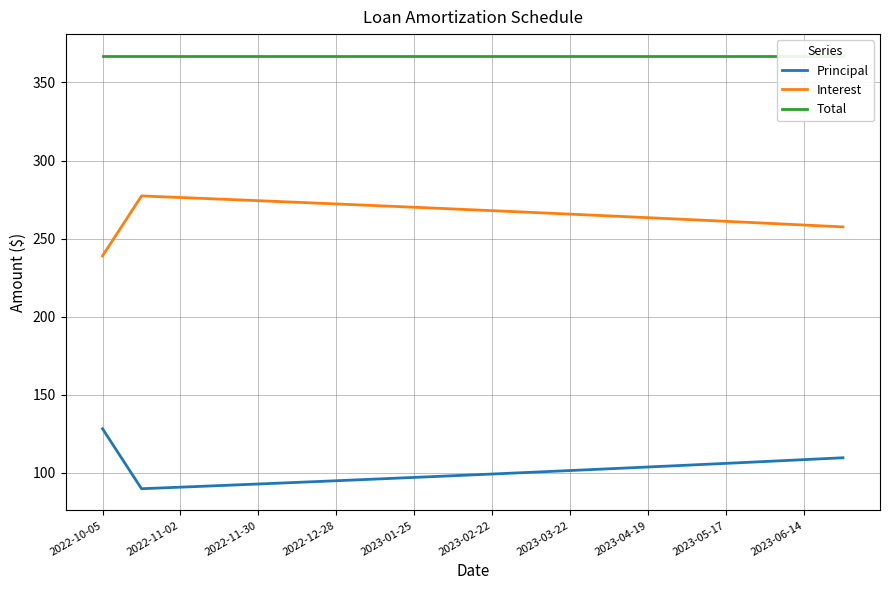

How many values in the Interest series exceed 267?

10